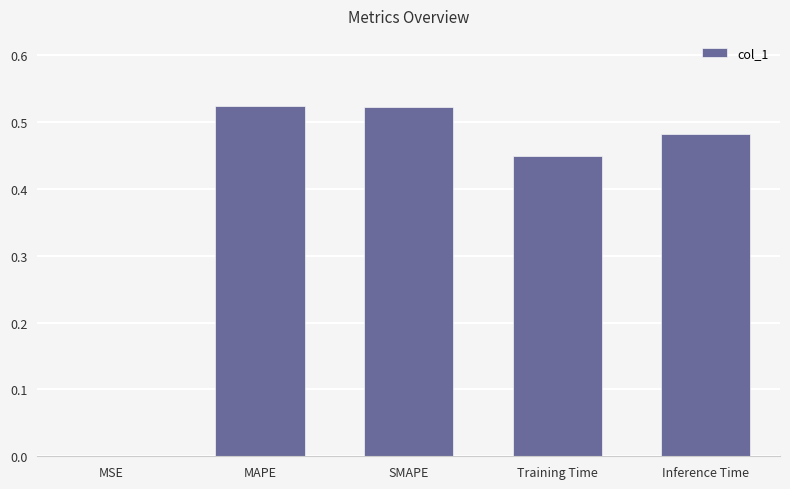

What is the sum of all values?

2.0